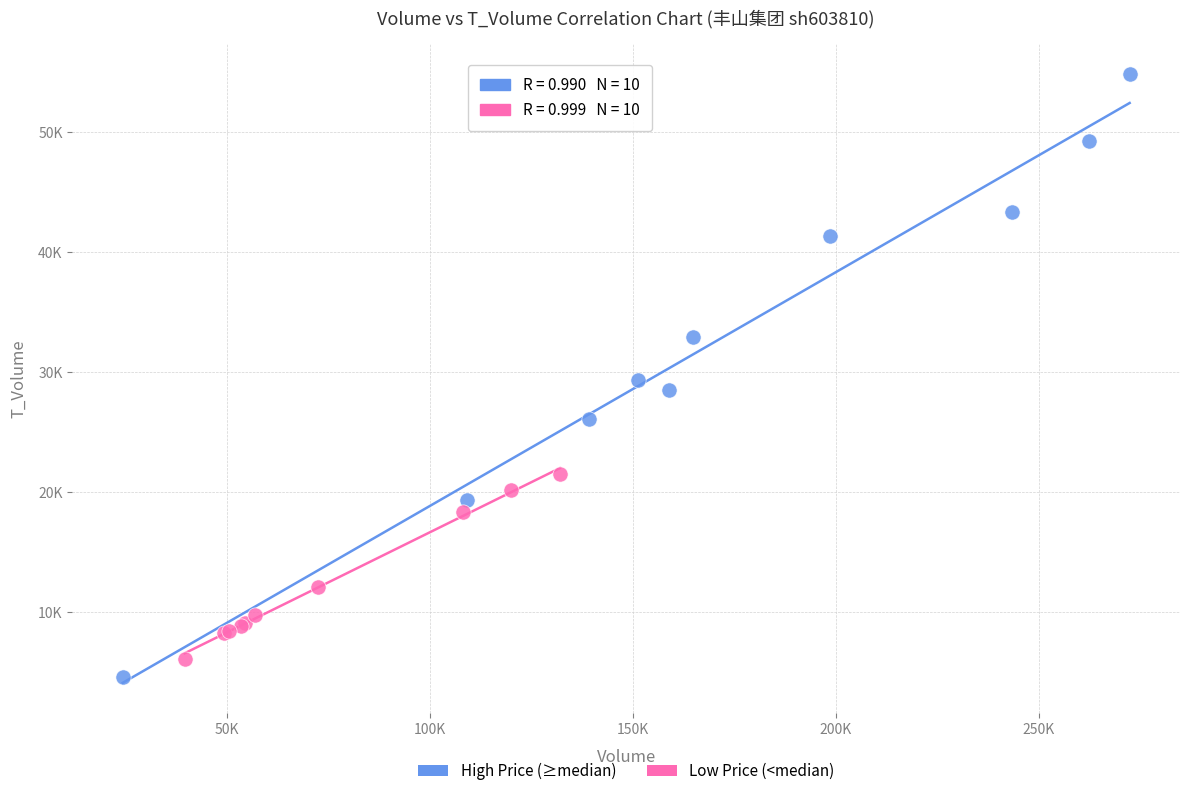

Which series contains the lowest Y value?

High Price (≥median)